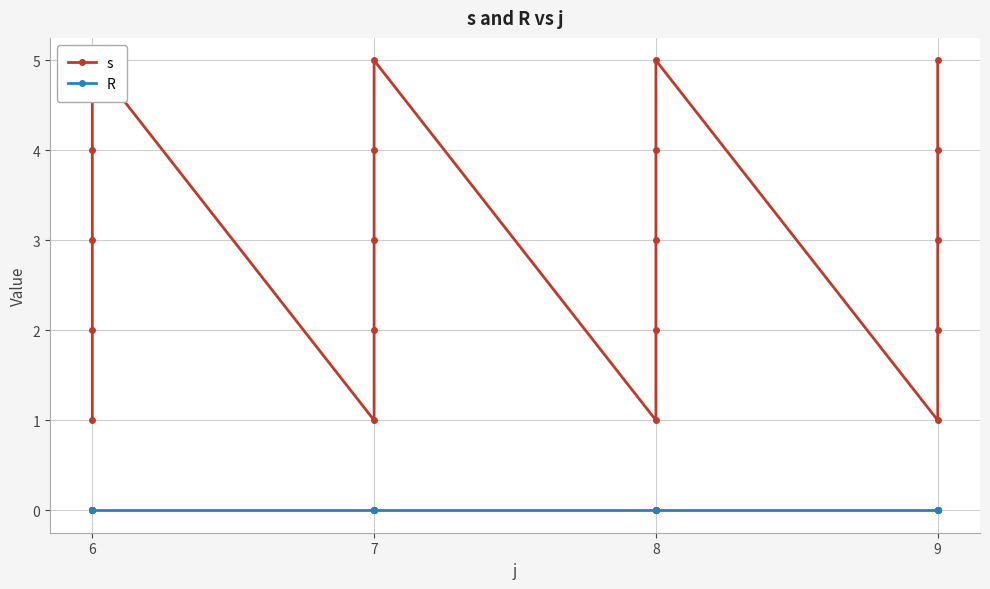

What is the total value across all series at 8?

3